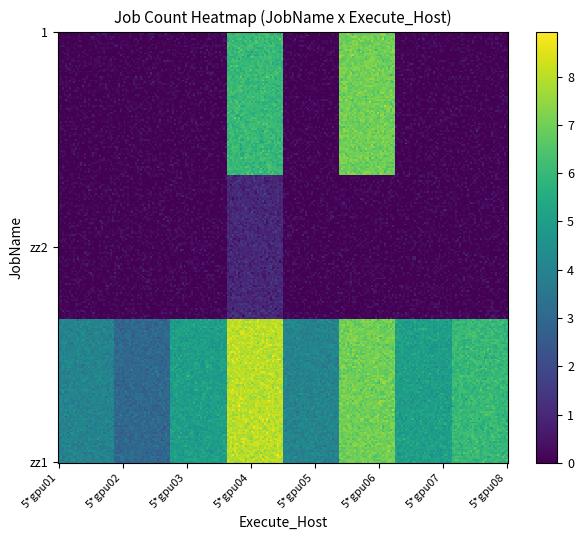

Which series has the widest spread of values?

1